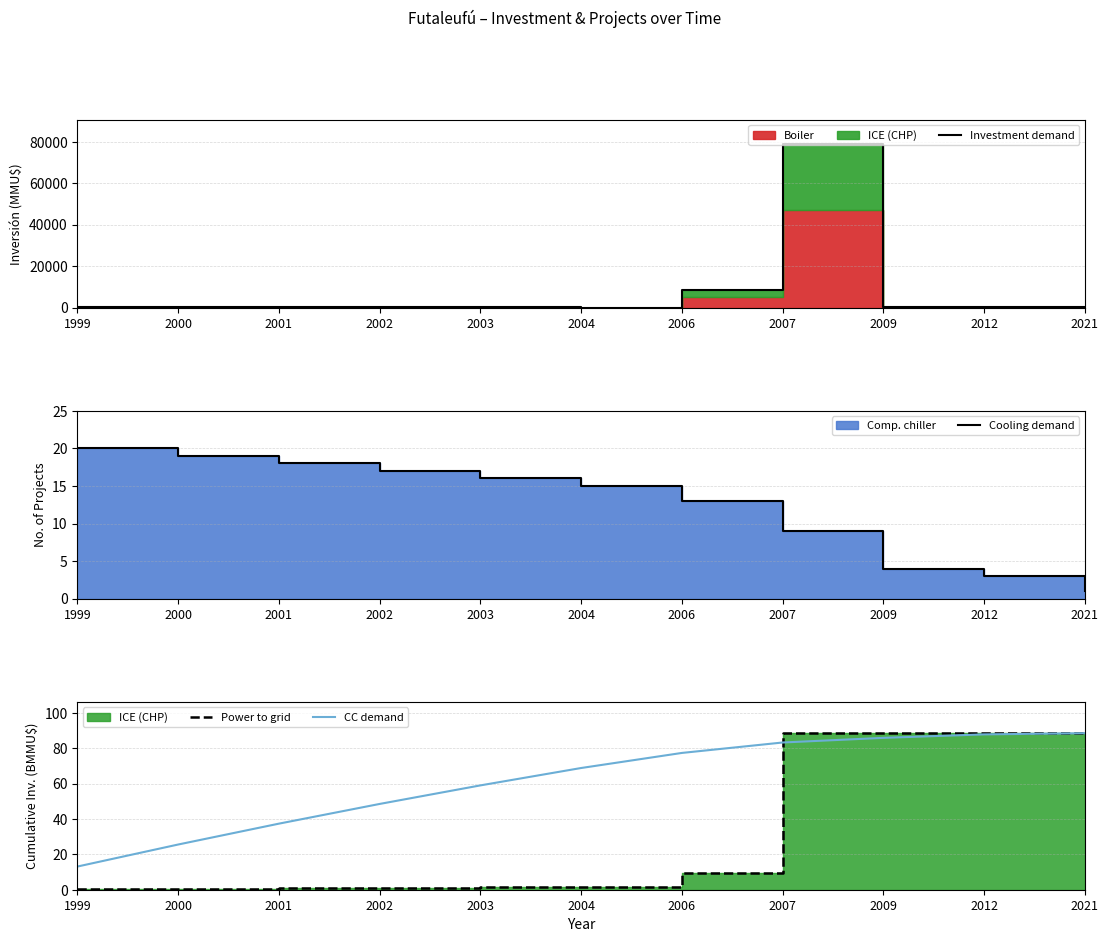

What is the sum of the Power to grid values at 1999 and 2012?

88.8